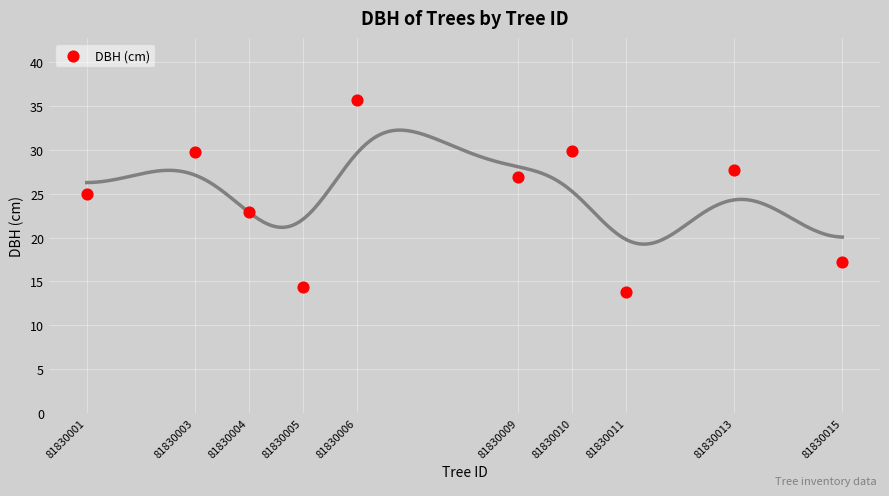

What is the range of X values (max minus min)?

14.0